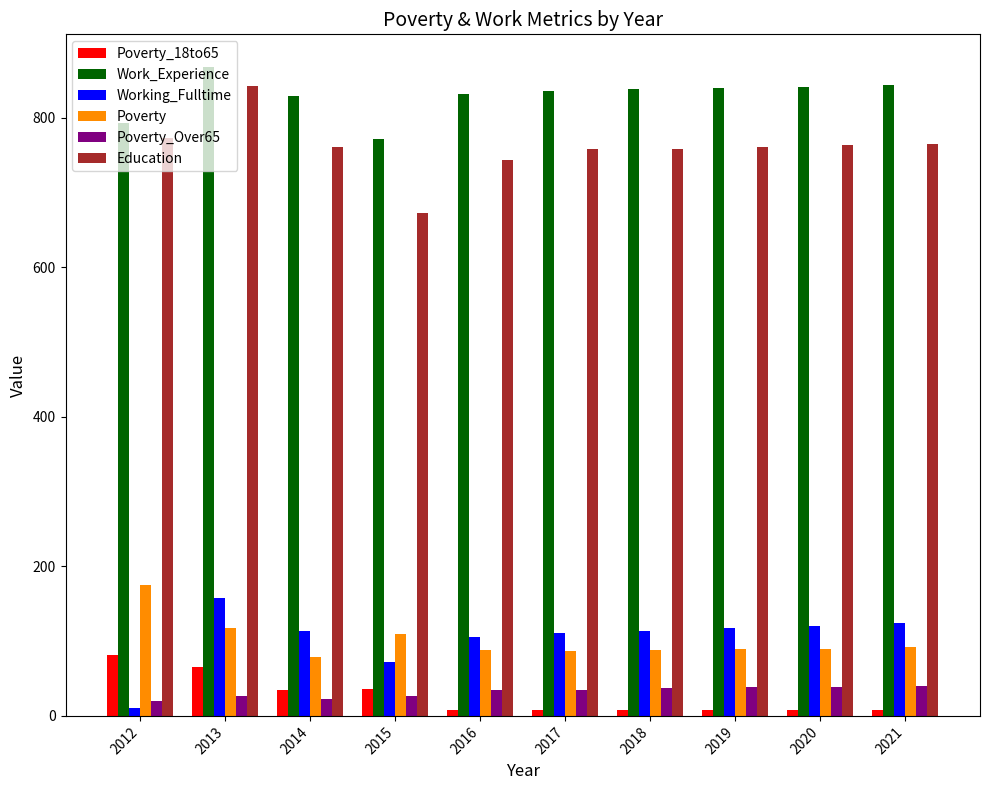

How many bars are there in each group?

6